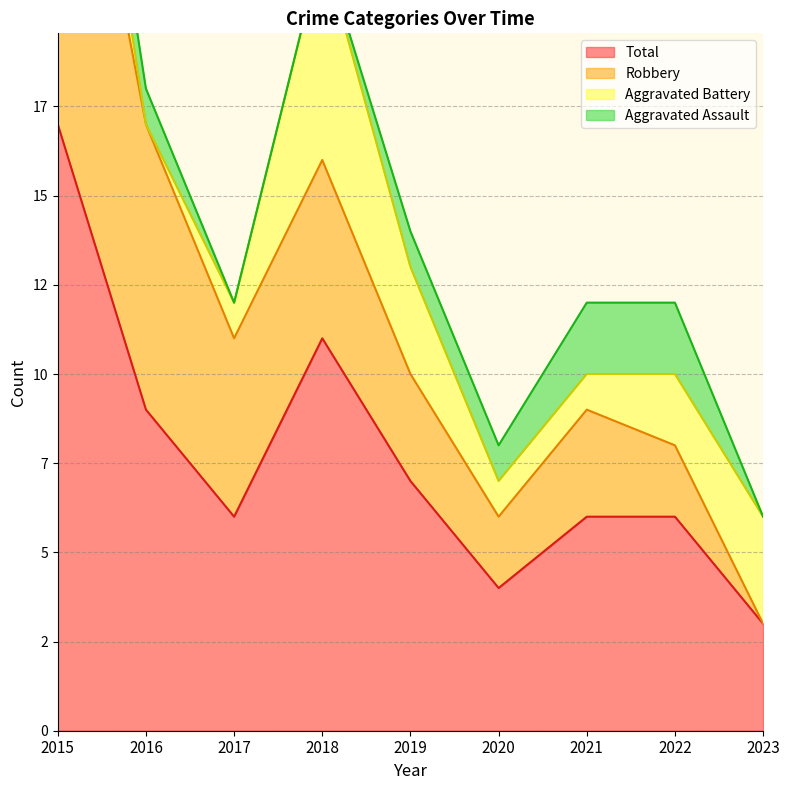

True or false: Aggravated Battery has a value of 6 at 2018.

True